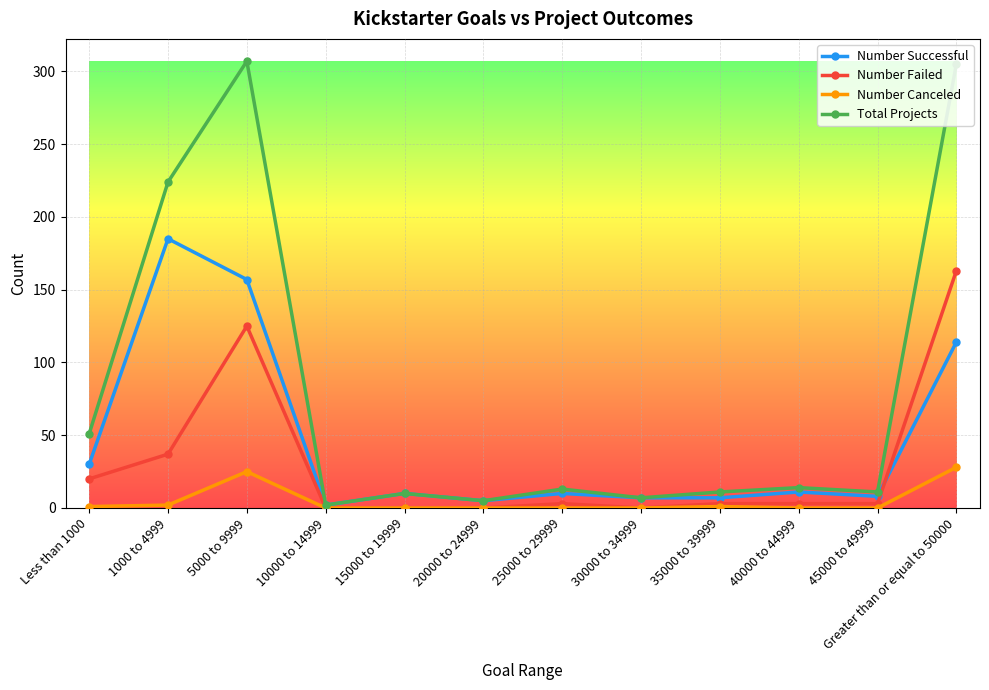

What position from the left is 10000 to 14999?

4